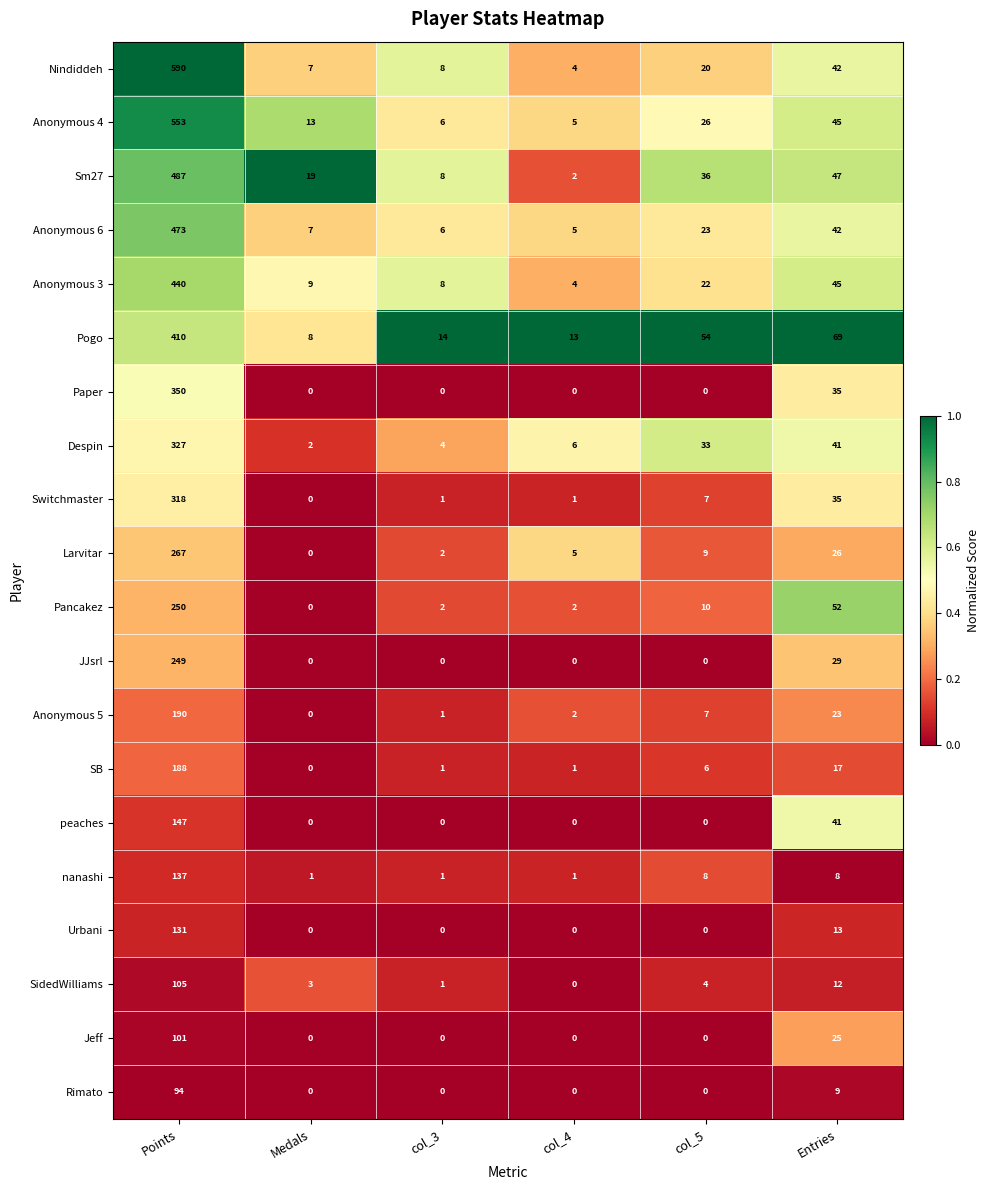

What is the maximum value shown in the chart?

590